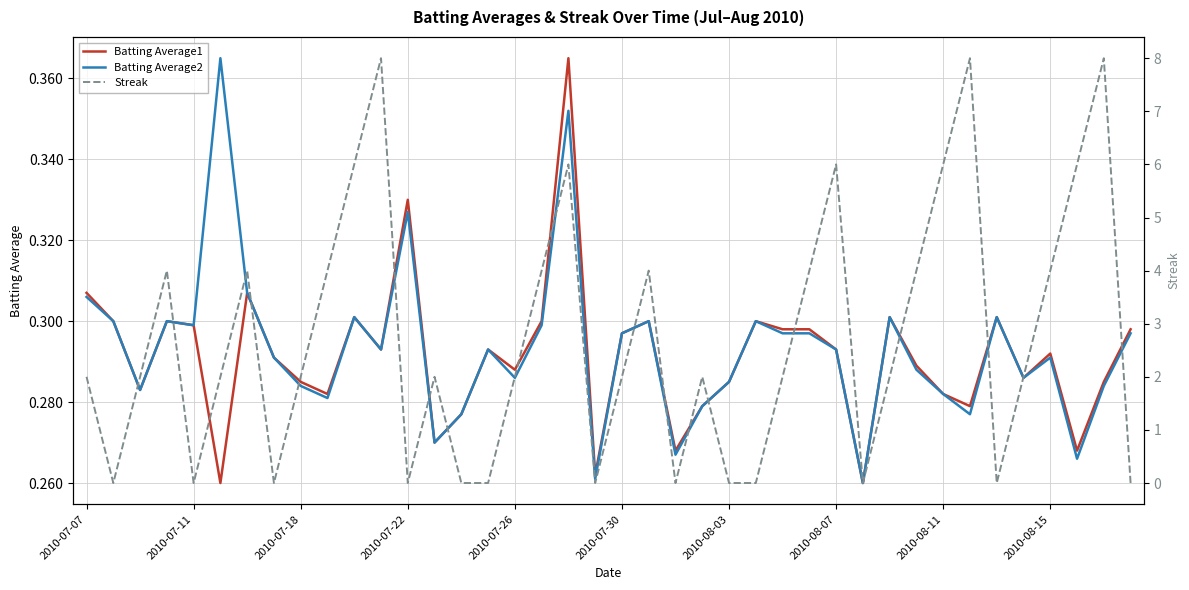

At how many categories does at least one series exceed 6?

3